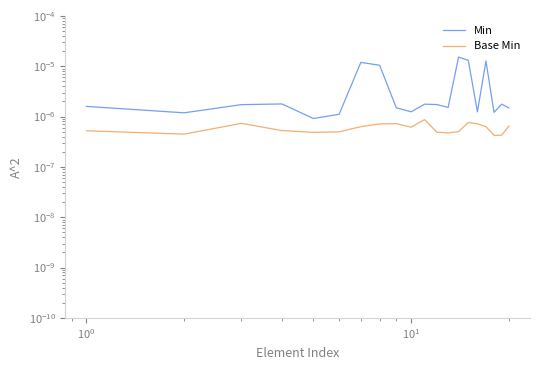

True or false: Base Min and Min cross at least once.

False